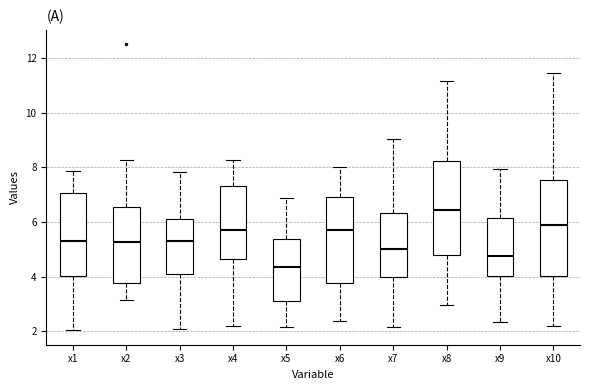

Reading left to right, transcribe this box plot: for each box, give where its median line is, the range the box spans, and where its two whiskers end, as read against the y-axis. The values are not printed on the chart, so give them approximately, as read against the axis.

x1: median 5.2, box 4.0 to 7.0, whiskers 2.0 to 7.8
x2: median 5.2, box 3.8 to 6.6, whiskers 3.2 to 8.2
x3: median 5.4, box 4.0 to 6.0, whiskers 2.2 to 7.8
x4: median 5.8, box 4.6 to 7.4, whiskers 2.2 to 8.2
x5: median 4.4, box 3.0 to 5.4, whiskers 2.2 to 6.8
x6: median 5.6, box 3.8 to 7.0, whiskers 2.4 to 8.0
x7: median 5.0, box 4.0 to 6.4, whiskers 2.2 to 9.0
x8: median 6.4, box 4.8 to 8.2, whiskers 3.0 to 11.2
x9: median 4.8, box 4.0 to 6.2, whiskers 2.4 to 8.0
x10: median 5.8, box 4.0 to 7.6, whiskers 2.2 to 11.4